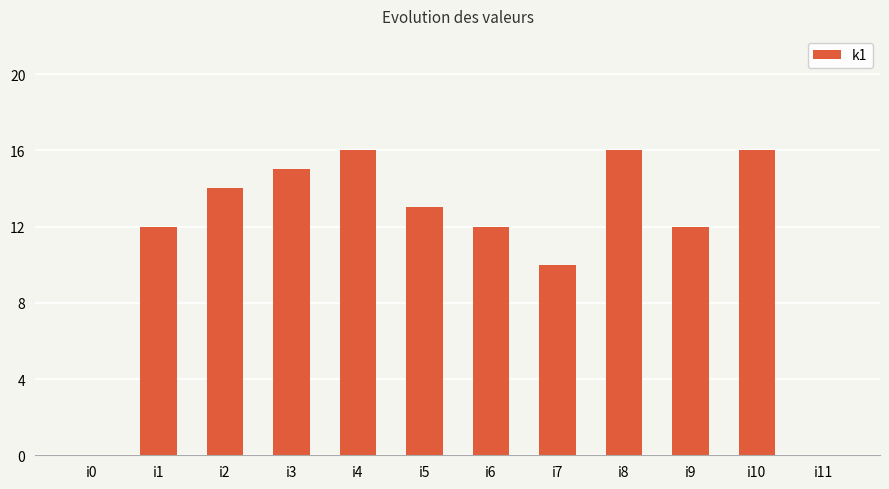

What is the maximum value shown in the chart?

16